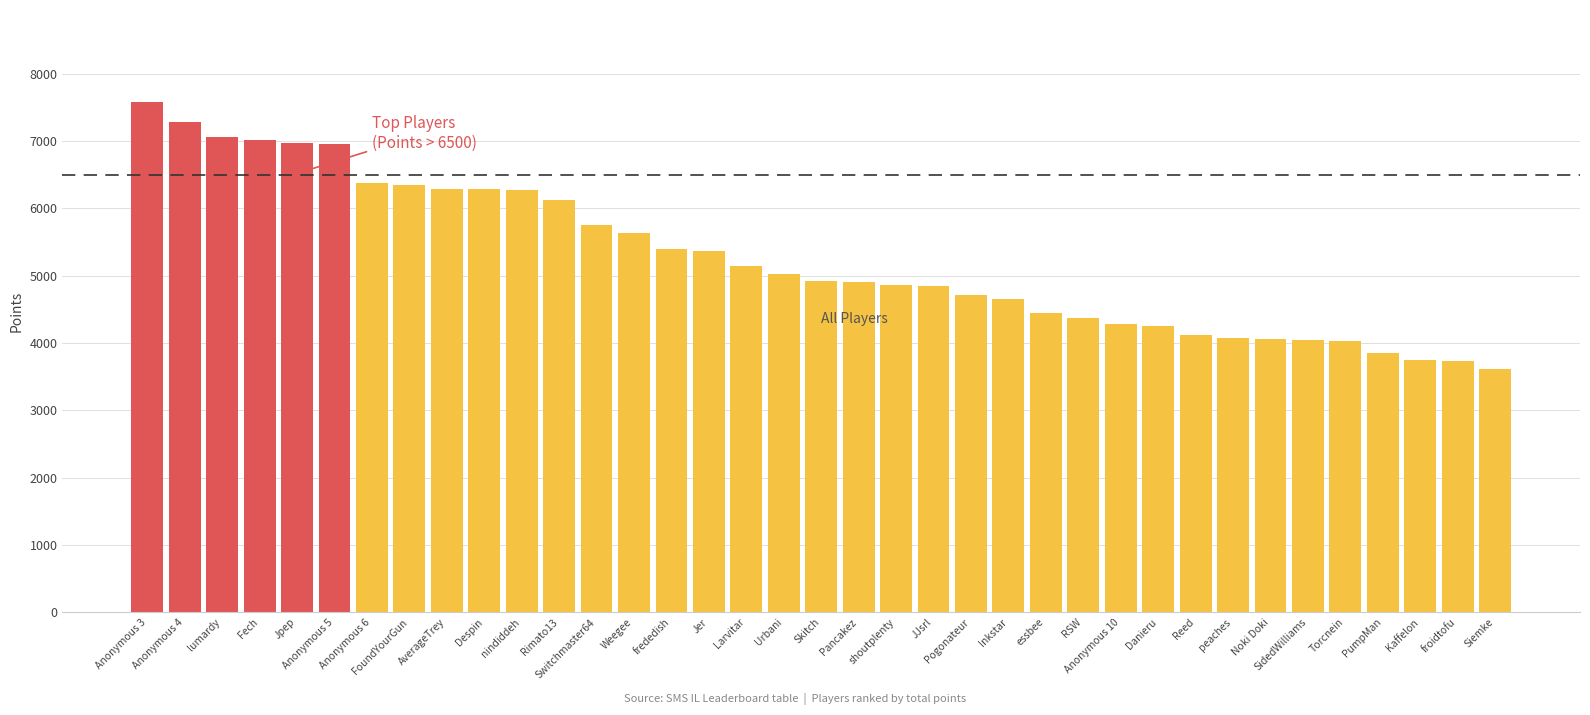

Is it true that the value at Anonymous 4 is 7287?

True